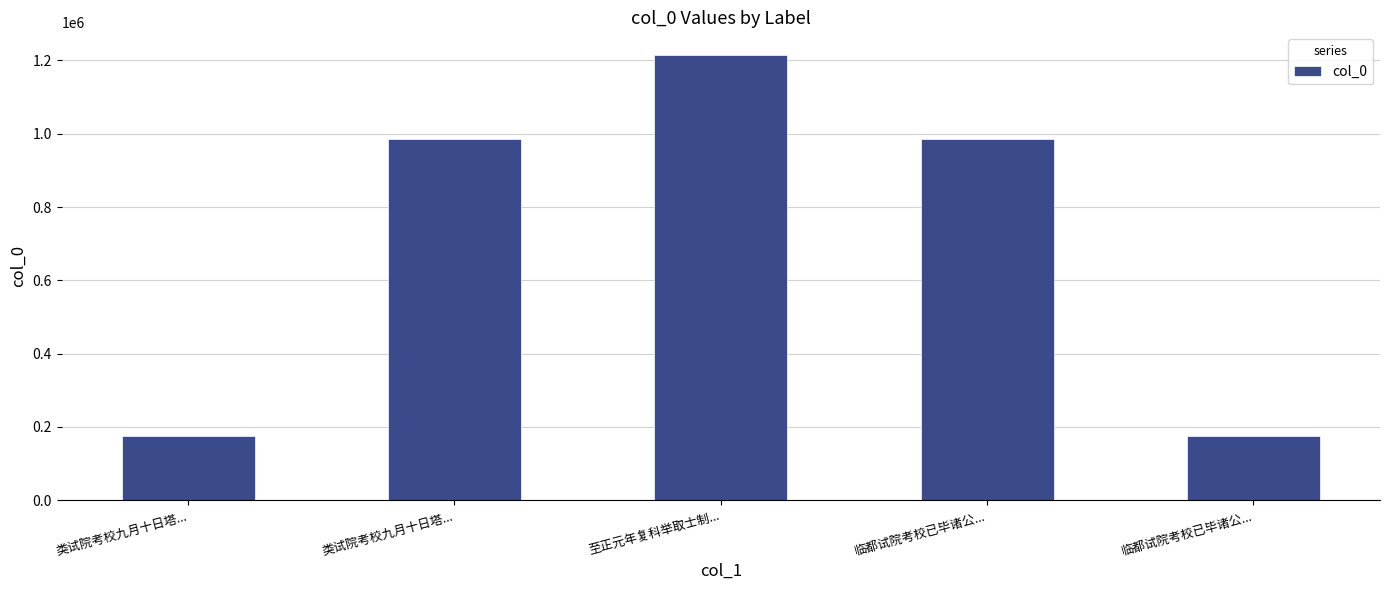

Count the number of data series in this chart.

1